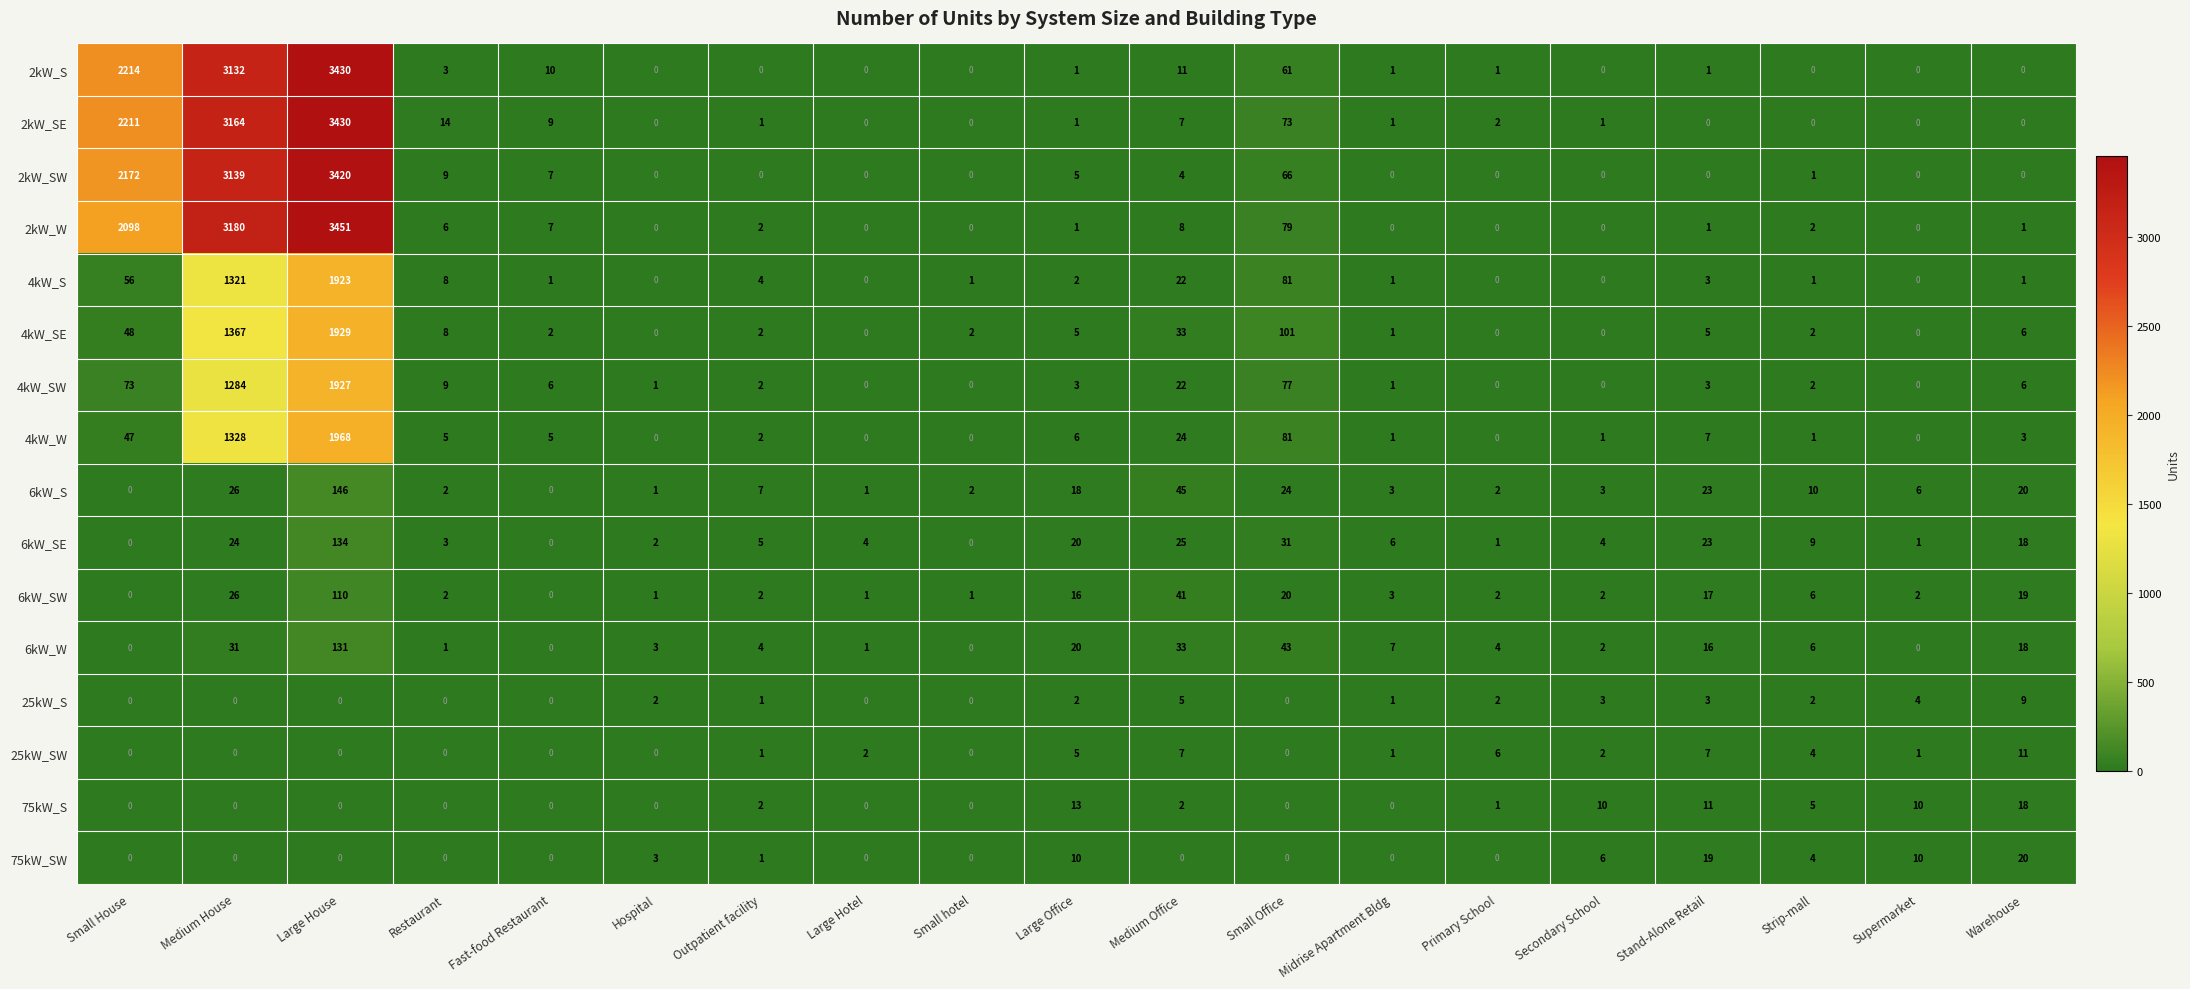

What is the sum of the 25kW_SW values at Primary School and Restaurant?

6